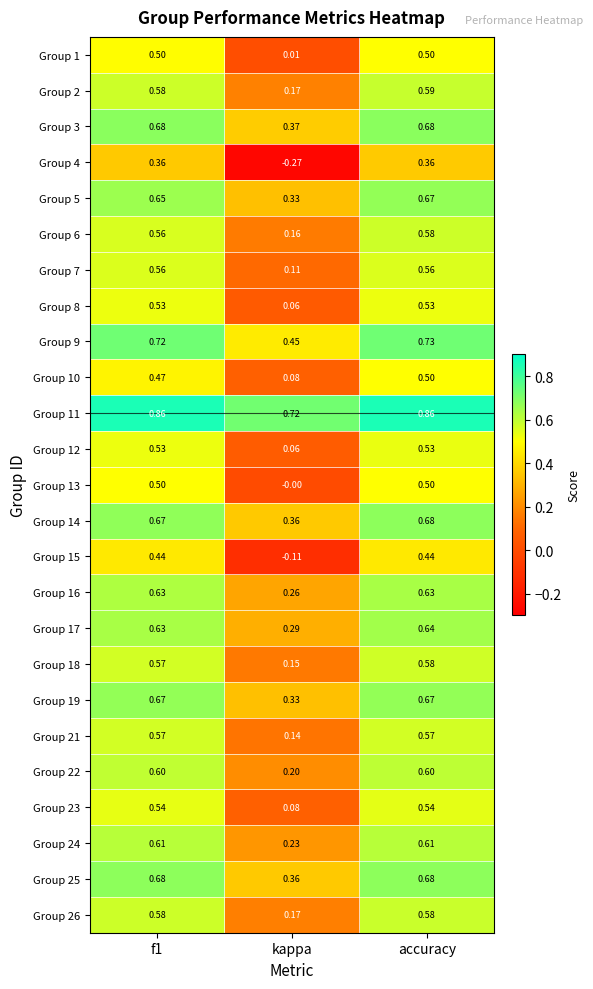

At which category is the sum across all series the highest?

accuracy